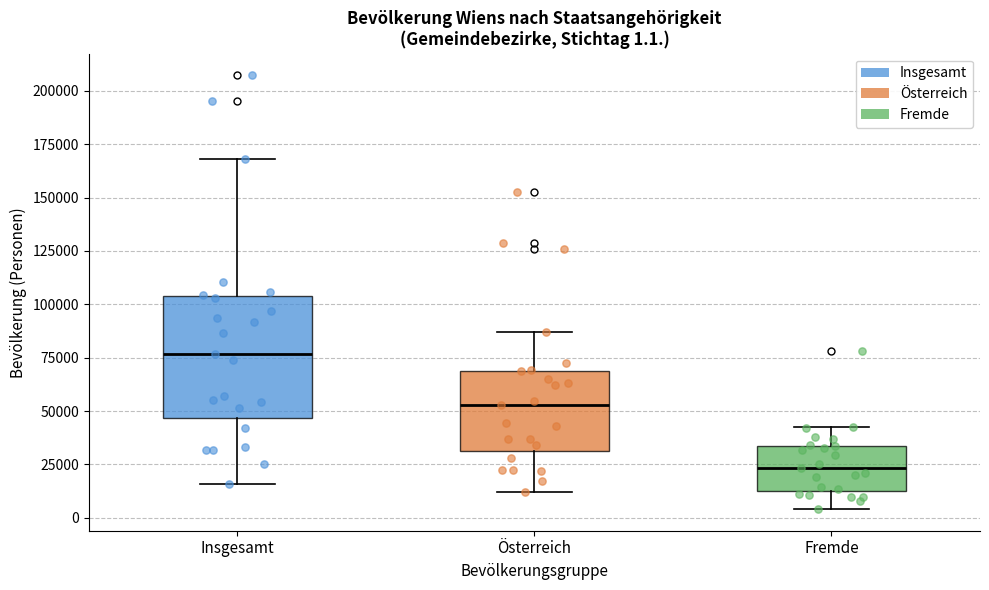

Which box is the tallest, from its lower edge to its upper edge?

Insgesamt